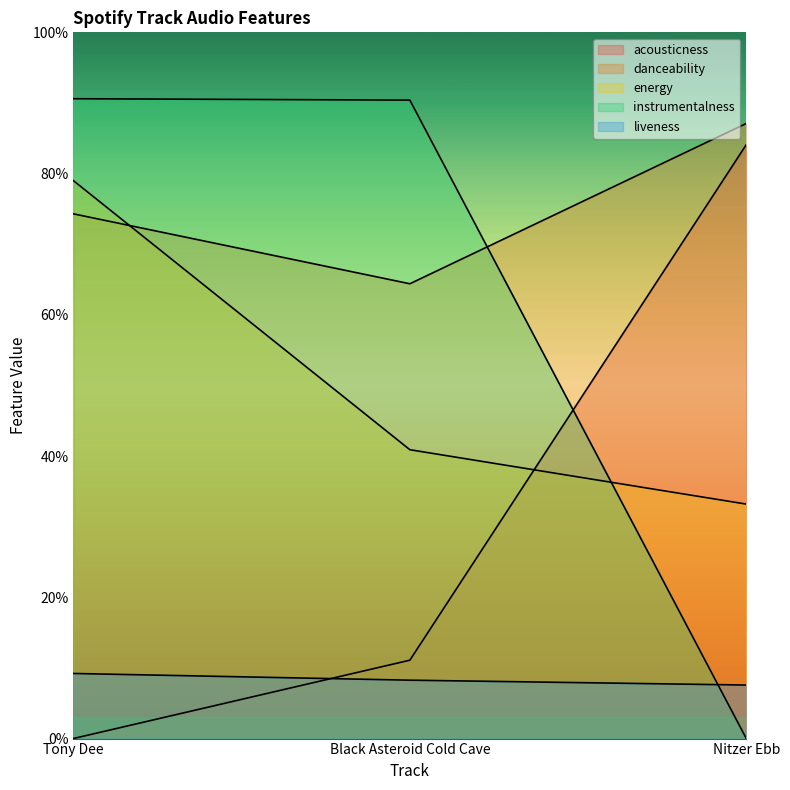

What is the value of the liveness point at the 2nd from the left?

0.1